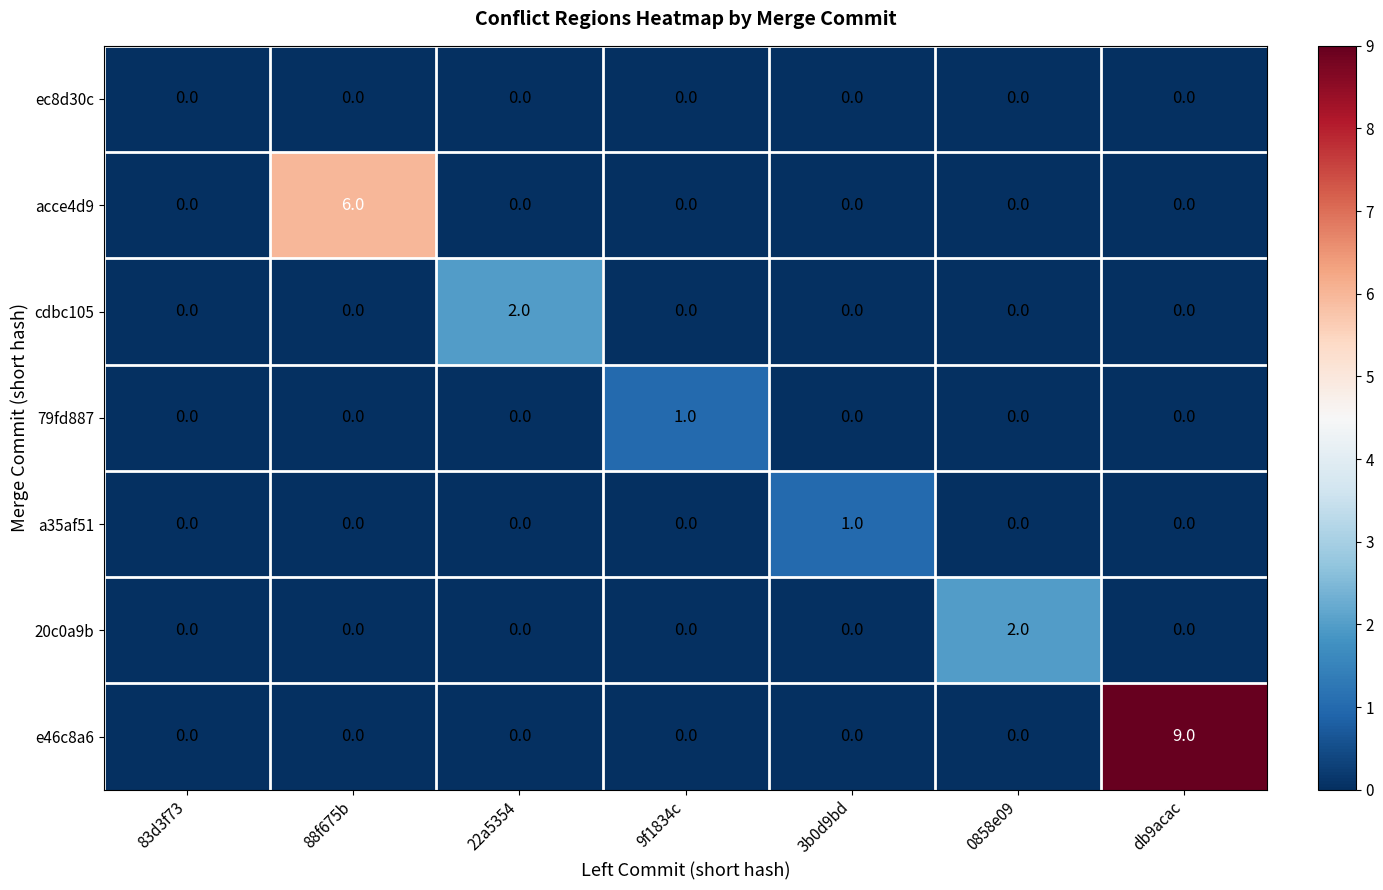

True or false: 20c0a9b has a value of 0 at db9acac.

True